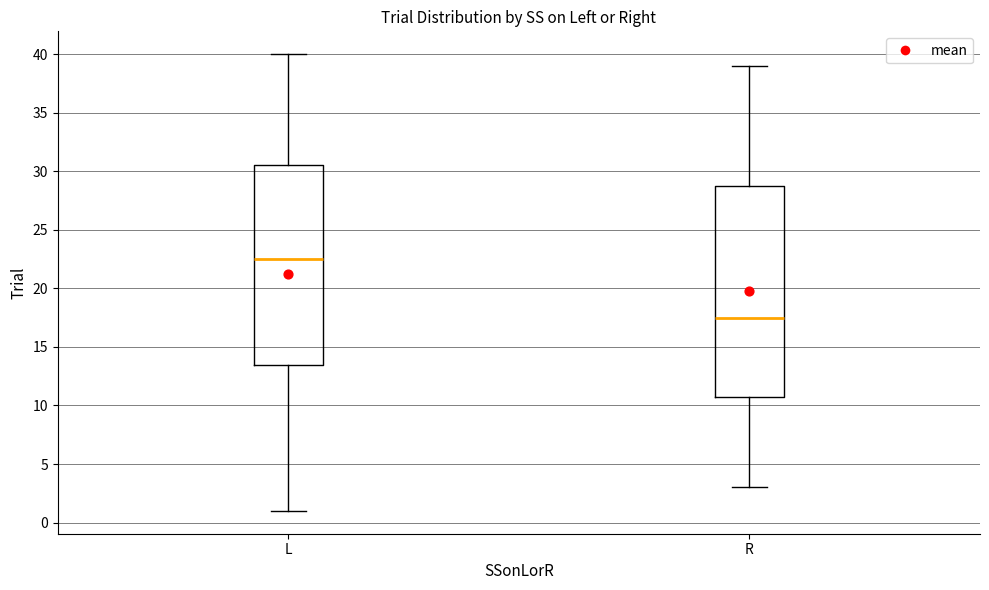

Reading left to right, read every box against the y-axis: the position of its median line, the range the box covers, and the ends of its whiskers. The values are not printed on the chart, so give them approximately, as read against the axis.

L: median 22.5, box 13.5 to 30.5, whiskers 1.0 to 40.0
R: median 17.5, box 11.0 to 29.0, whiskers 3.0 to 39.0